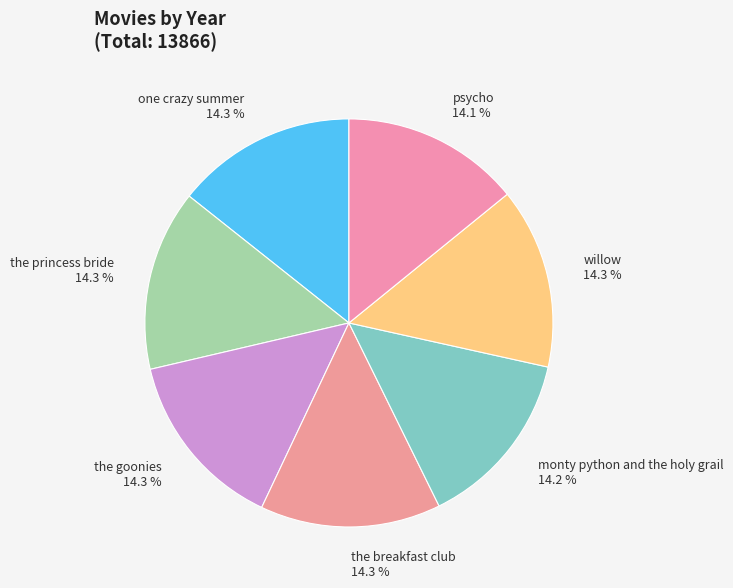

To the nearest percent, what is the combined percentage of monty python and the holy grail and one crazy summer?

29%